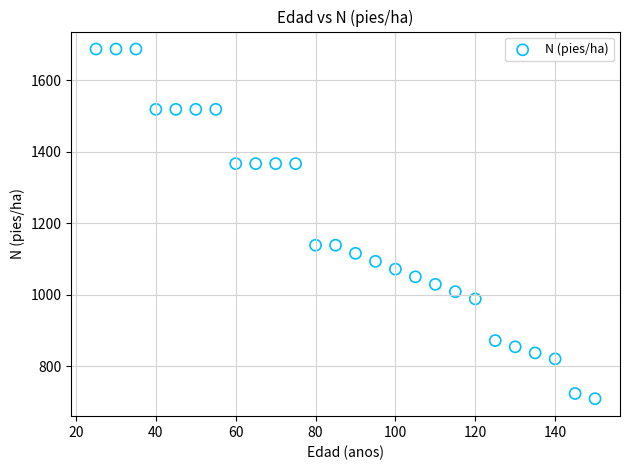

What is the range of Y values (max minus min)?

978.0